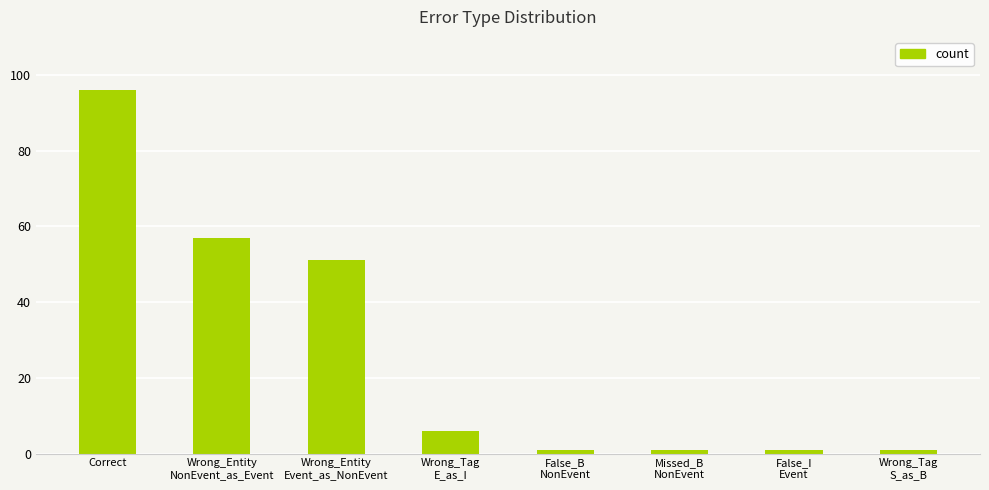

What is the average value?

27